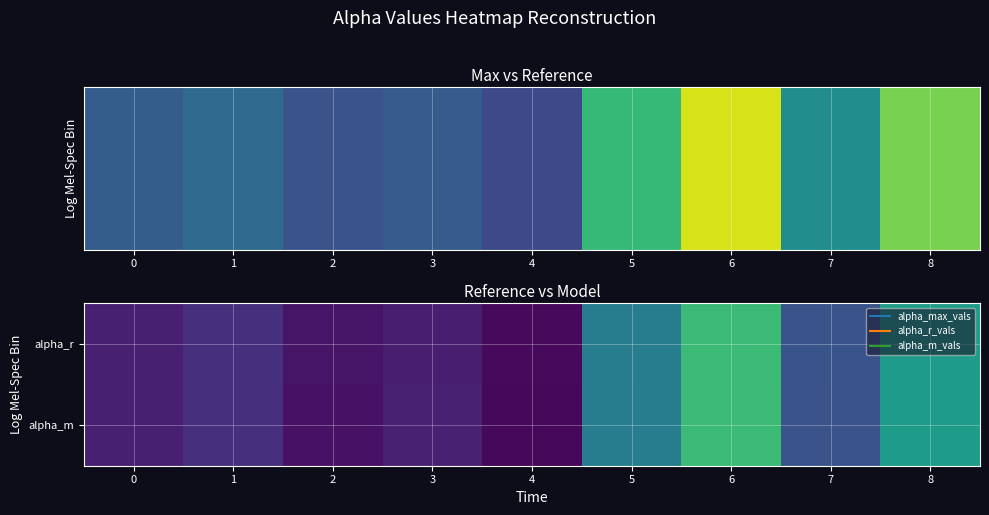

Reading right to left, transcribe all the data shown in this chart.

alpha_r: 8=2.0	7=1.4	6=2.3	5=1.7	4=0.9	3=1.0	2=0.9	1=1.1	0=1.0
alpha_m: 8=2.0	7=1.4	6=2.3	5=1.7	4=0.9	3=1.0	2=0.9	1=1.1	0=1.0